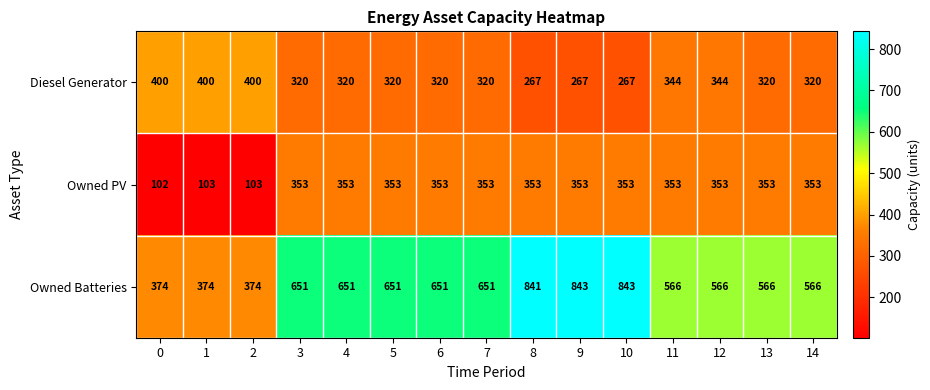

What is the greatest value displayed?

843